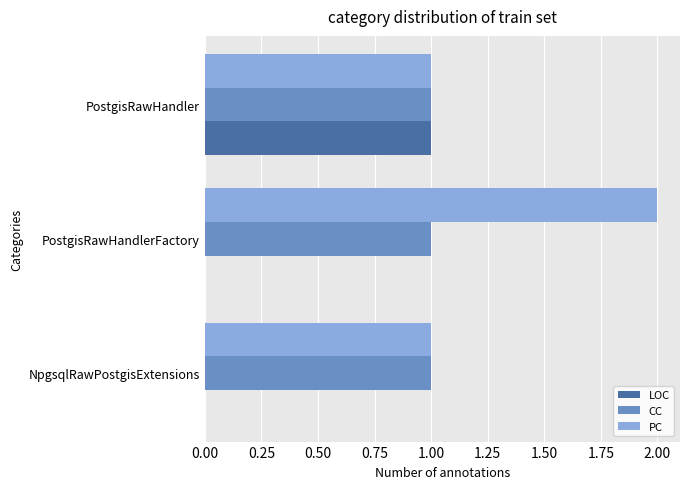

Which series has the largest total across all categories?

PC